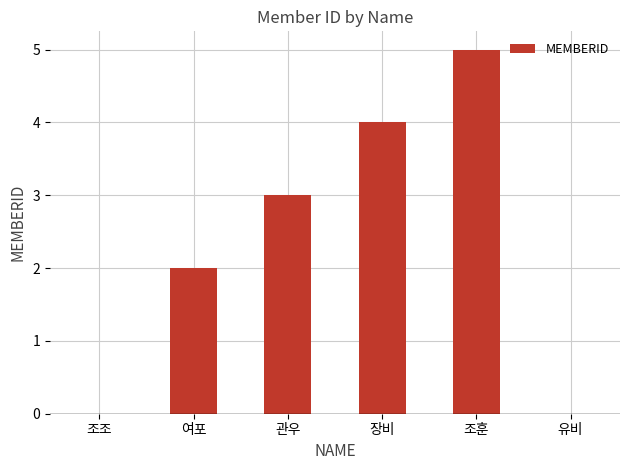

What is the change in value from 조조 to 장비?

+4